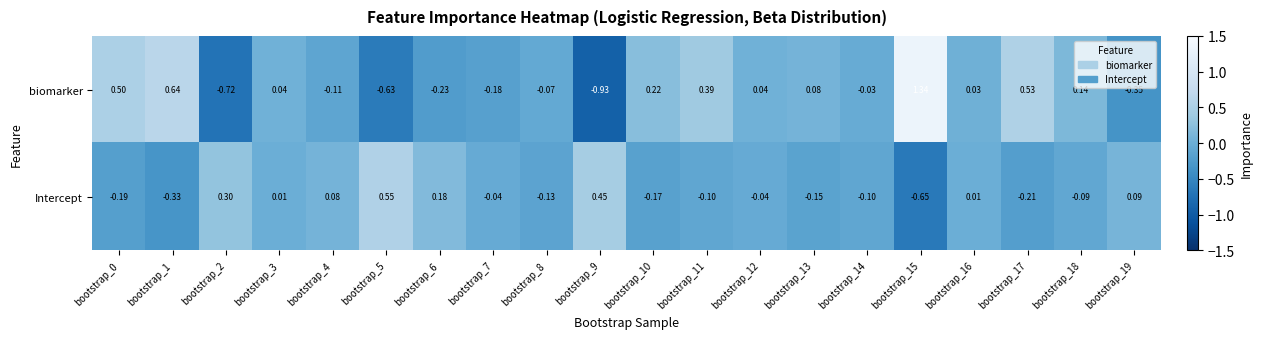

Between bootstrap_6 and bootstrap_17, which series saw the biggest shift?

biomarker